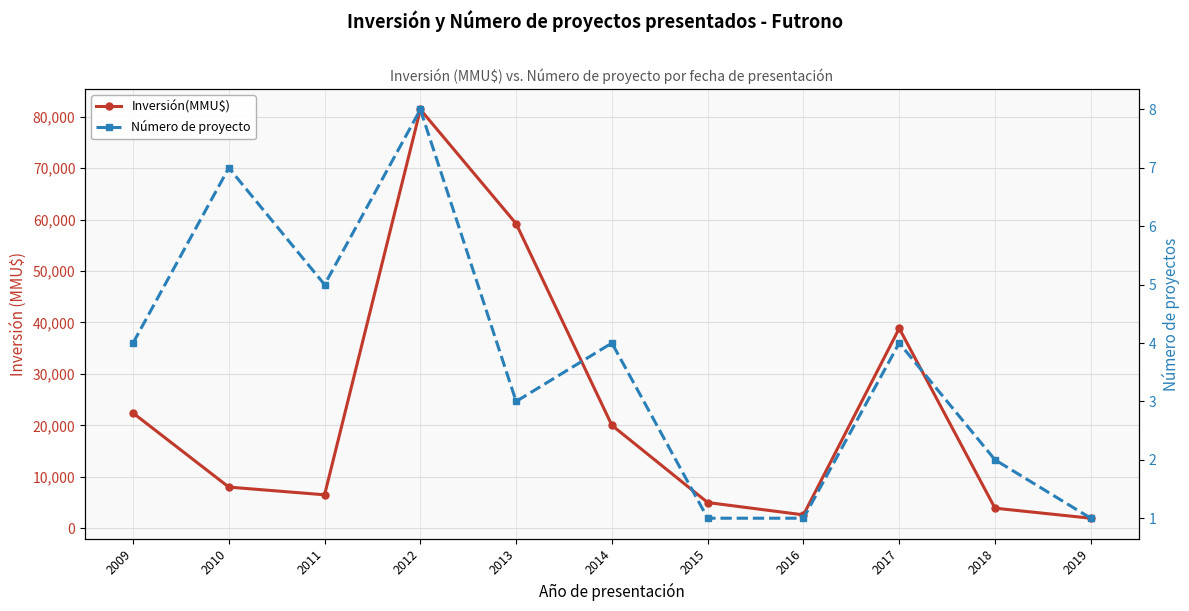

How many interior local valleys does the Inversión(MMU$) series have?

2